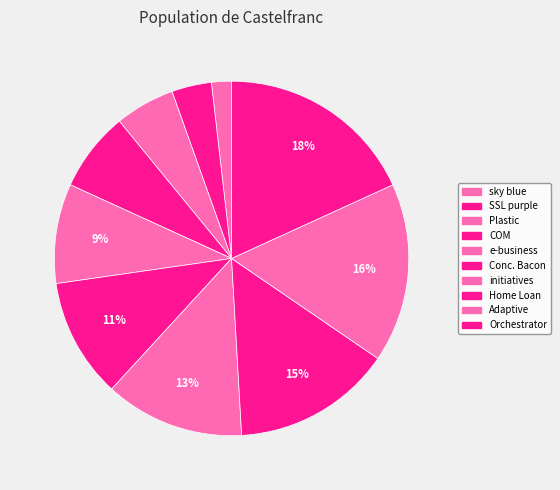

Is there any slice that represents more than half of the pie?

No